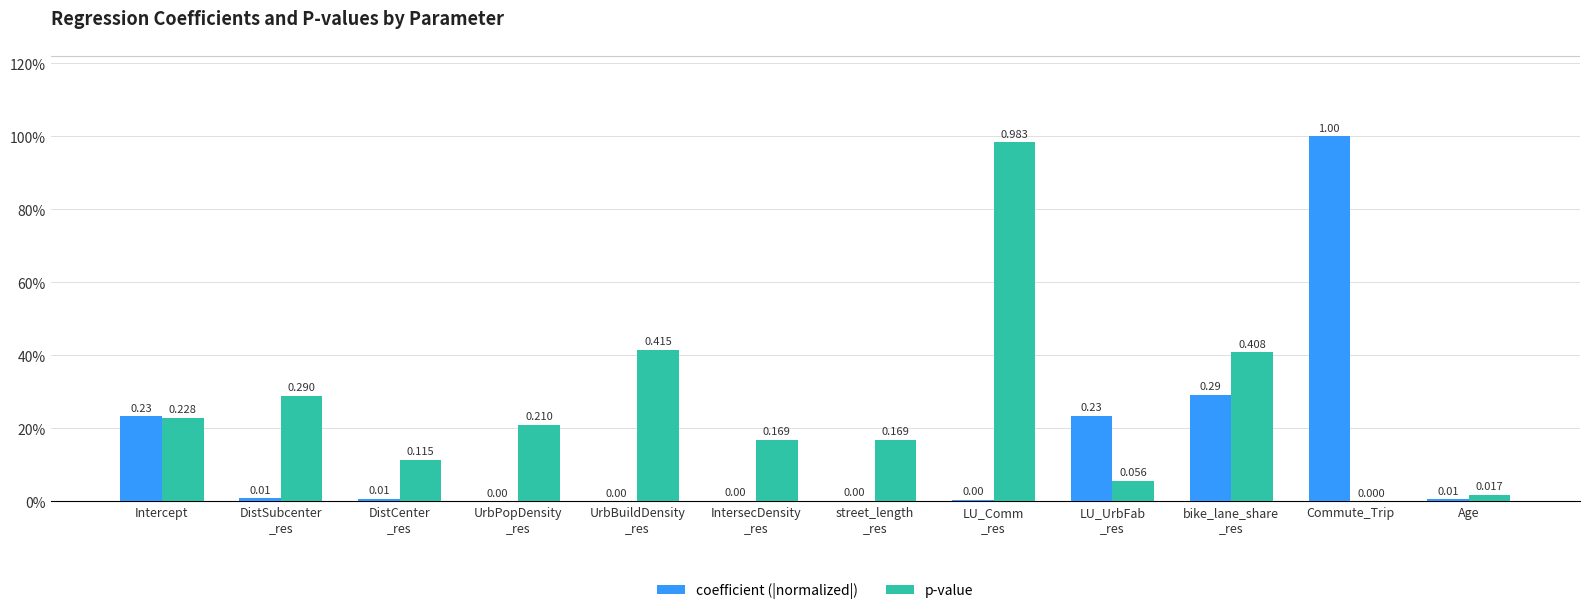

Does the chart contain stacked bars?

No